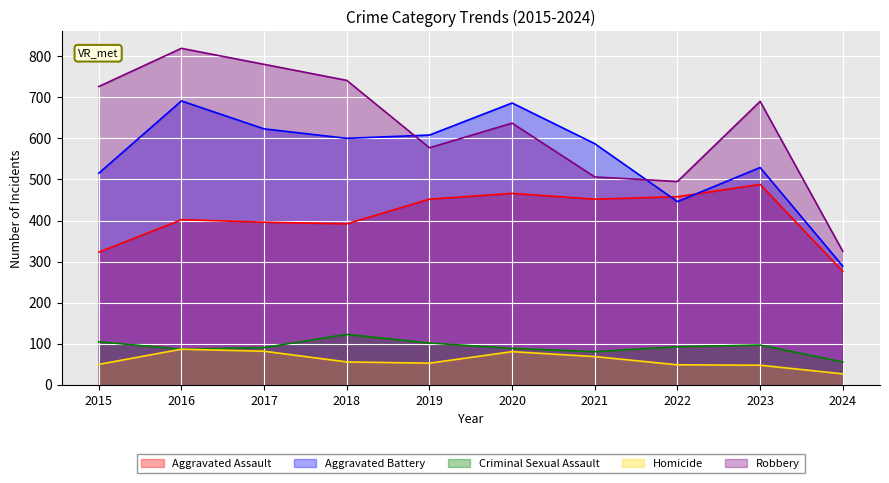

What are all the series names shown in the legend?

Aggravated Assault, Aggravated Battery, Criminal Sexual Assault, Homicide, Robbery